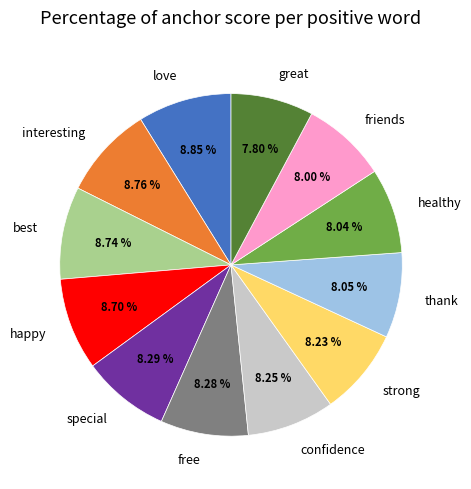

How many segments does this pie chart have?

12